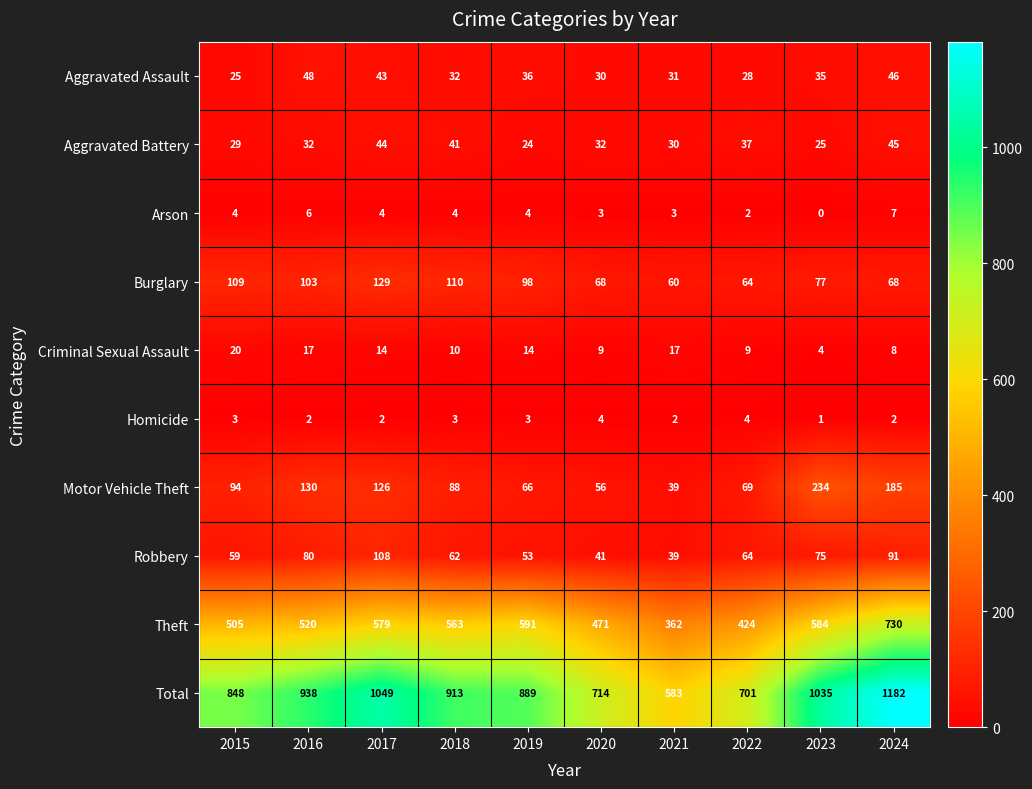

Is the value of Criminal Sexual Assault at 2024 greater than the value of Aggravated Battery at 2022?

No